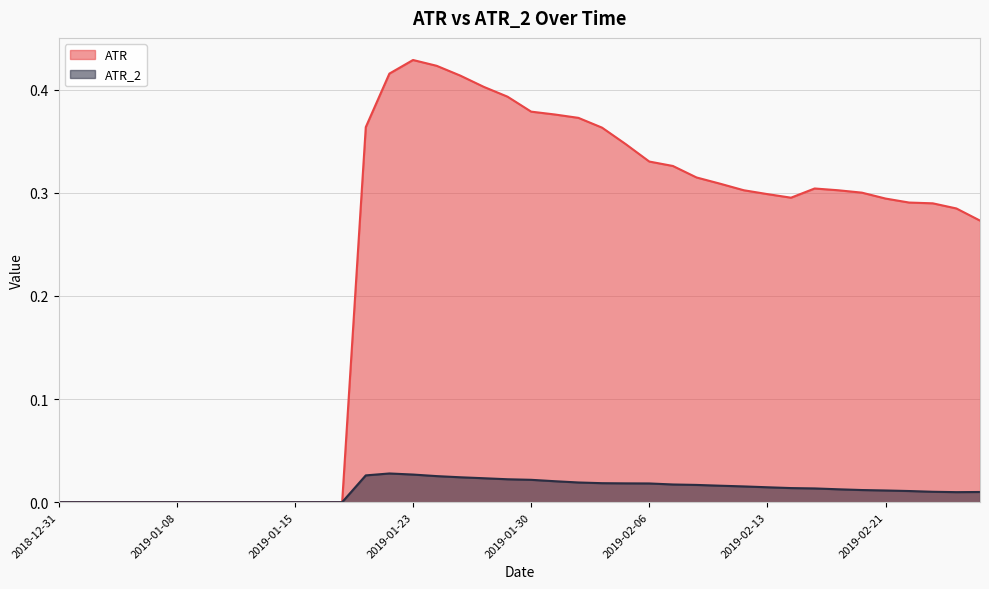

Reading right to left, what are all the values shown in this chart?

ATR: 0.3	0.3	0.3	0.3	0.3	0.3	0.3	0.3	0.3	0.3	0.3	0.3	0.3	0.3	0.3	0.3	0.4	0.4	0.4	0.4	0.4	0.4	0.4	0.4	0.4	0.4	0.4	0.0	0.0	0.0	0.0	0.0	0.0	0.0	0.0	0.0	0.0	0.0	0.0	0.0
ATR_2: 0.0	0.0	0.0	0.0	0.0	0.0	0.0	0.0	0.0	0.0	0.0	0.0	0.0	0.0	0.0	0.0	0.0	0.0	0.0	0.0	0.0	0.0	0.0	0.0	0.0	0.0	0.0	0.0	0.0	0.0	0.0	0.0	0.0	0.0	0.0	0.0	0.0	0.0	0.0	0.0